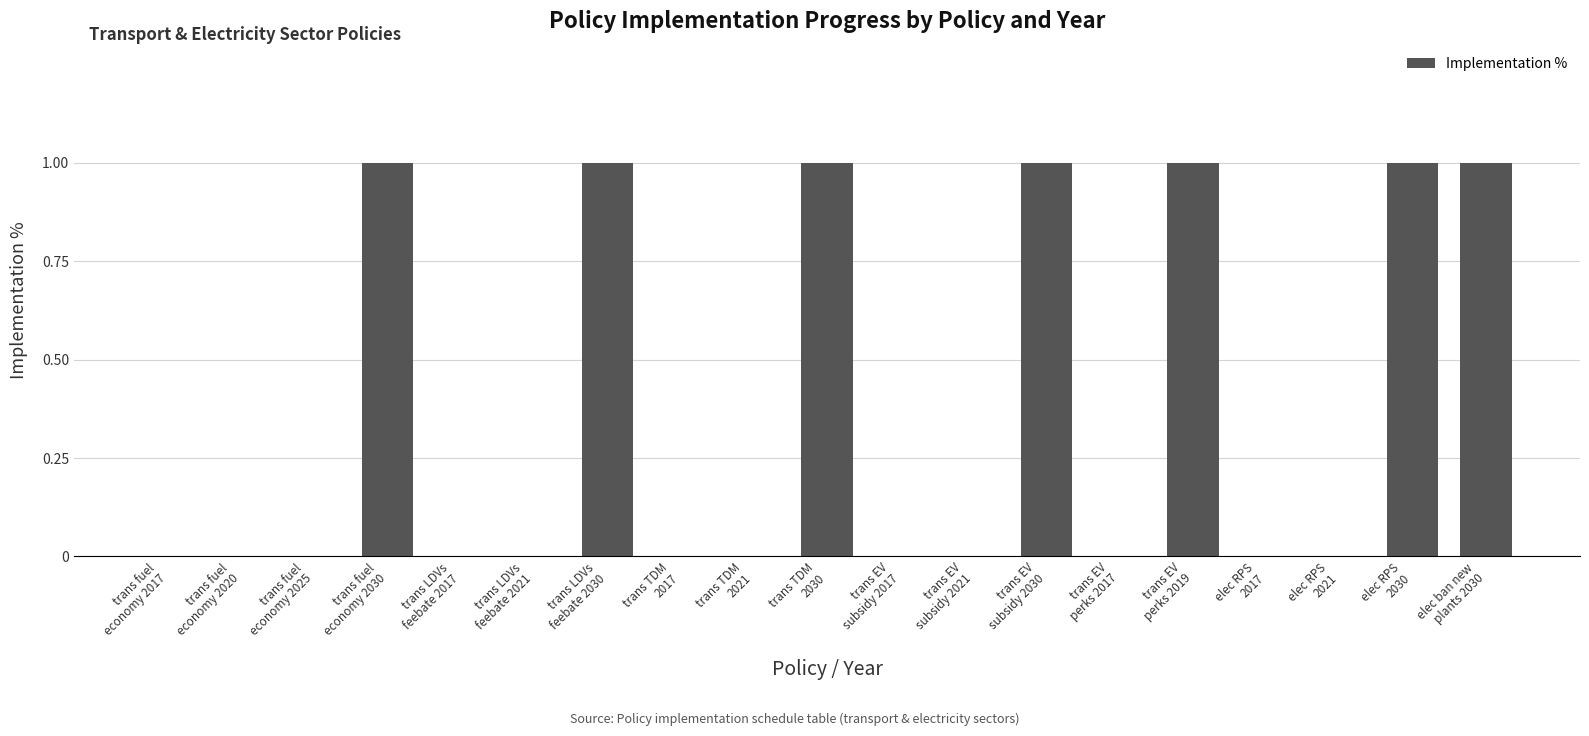

The chart shows a value of -1 at trans TDM
2017. True or false?

False